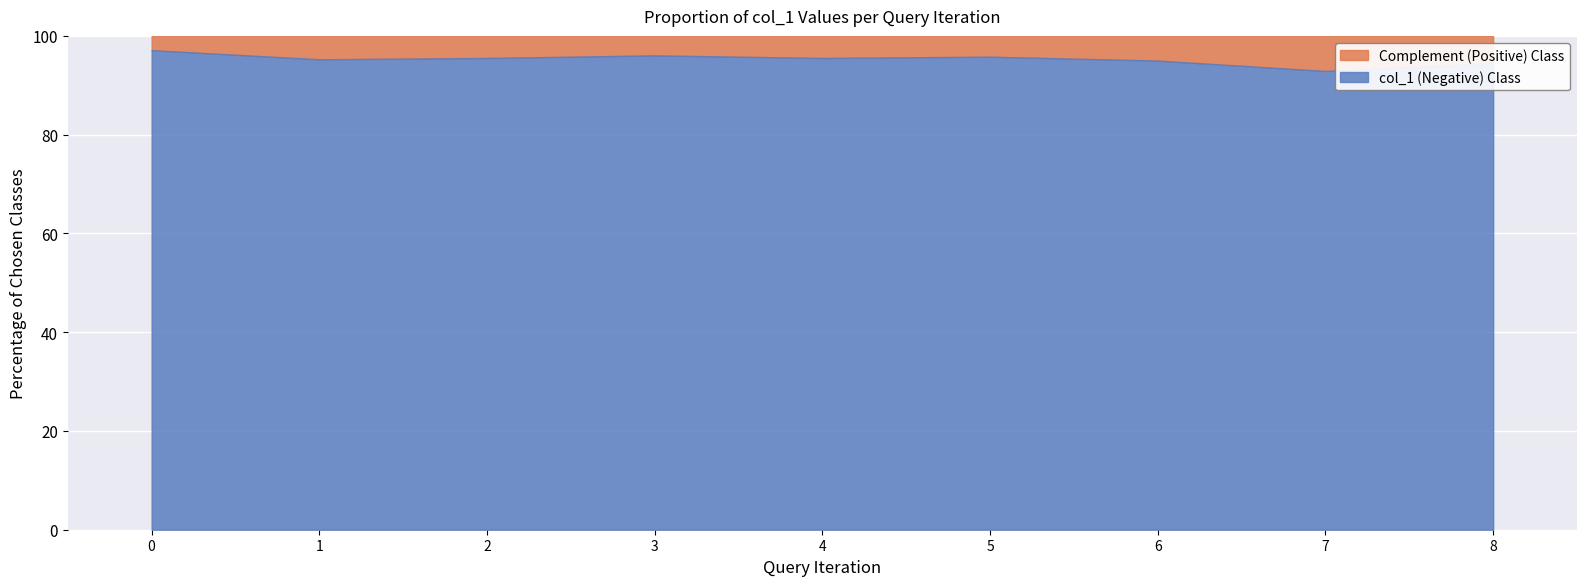

What is the highest value of the col_1 (Negative) Class series?

97.1